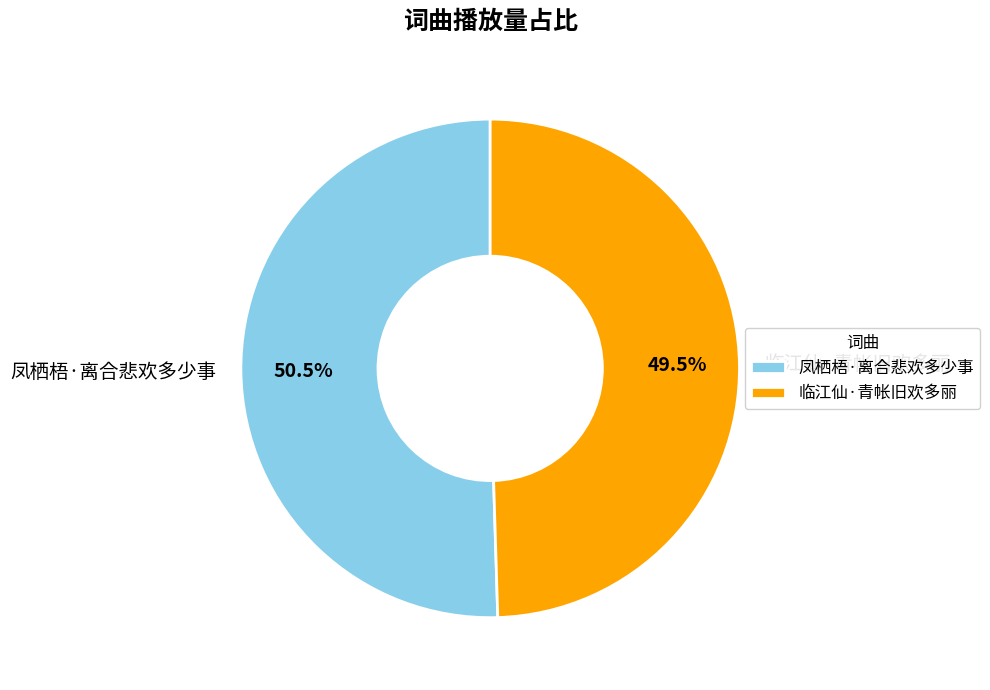

Which slice is the smallest?

临江仙·青帐旧欢多丽